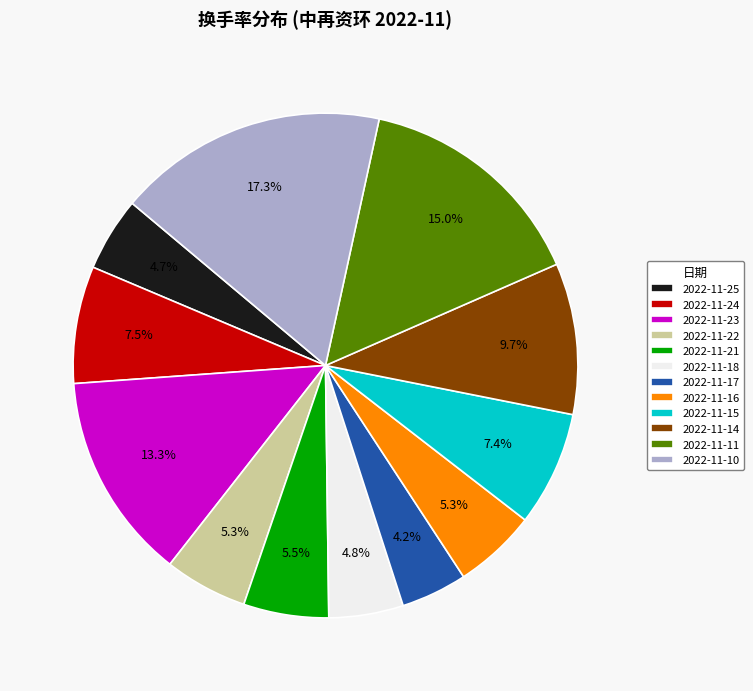

Does any single category account for the majority?

No